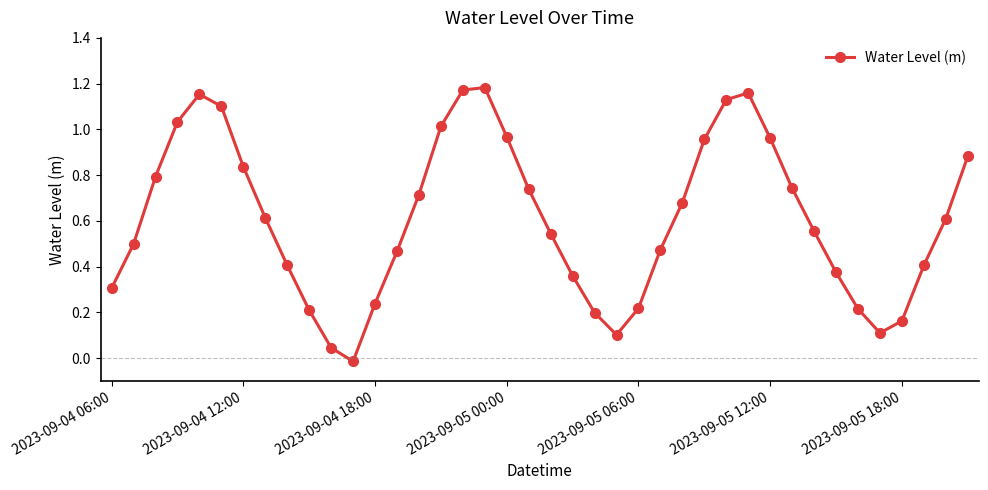

How many points are lower than both their immediate neighbors (excluding endpoints)?

3